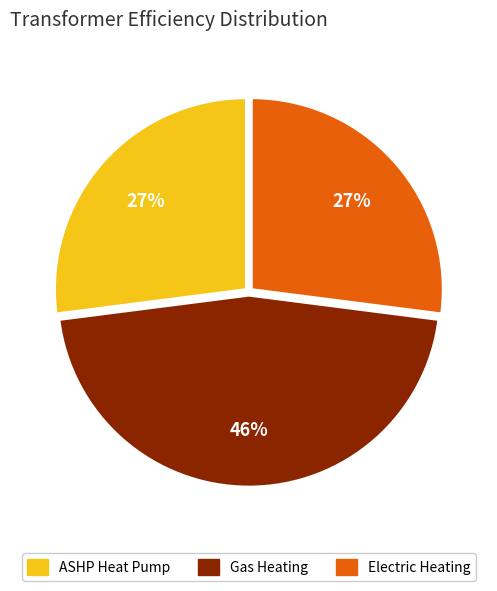

To the nearest percent, what is the average slice percentage?

33%